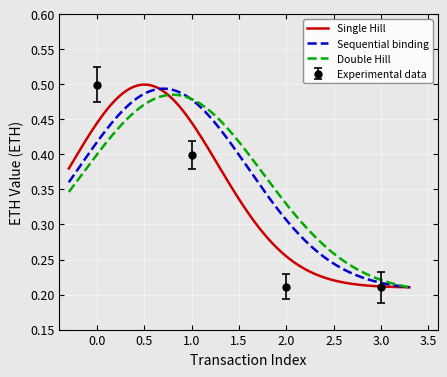

What is the value of the 4th point from the left?

0.2